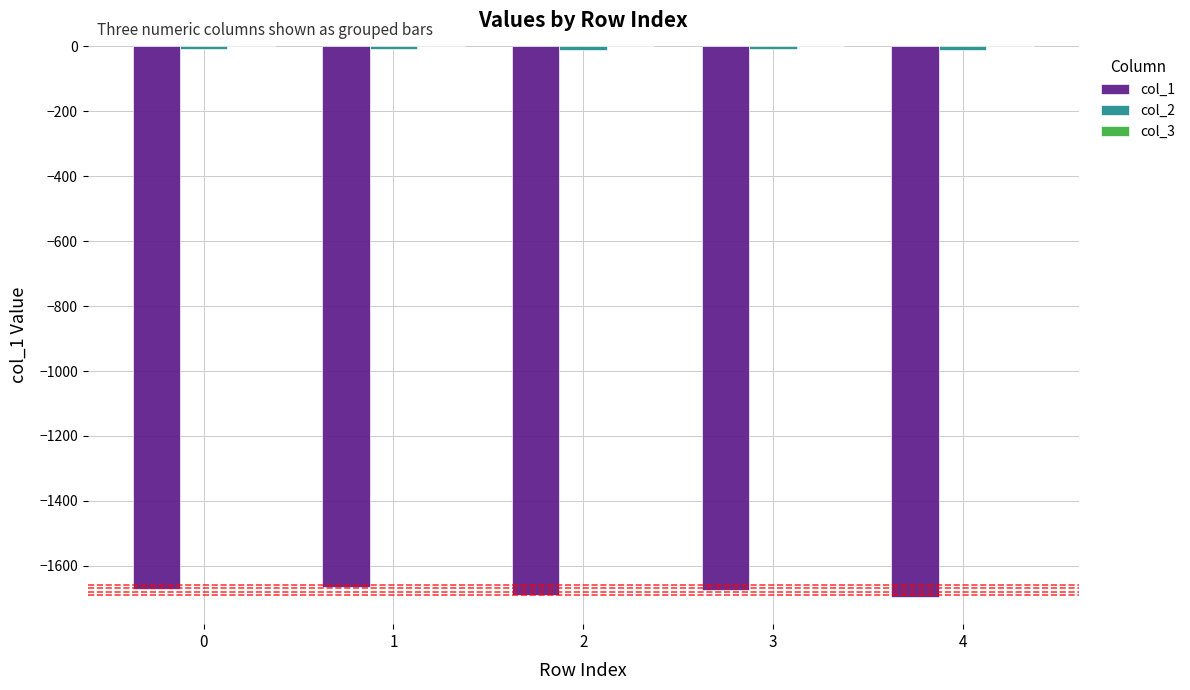

Reading left to right, what are all the values shown in this chart?

col_1: -1670.6	-1666.4	-1690.7	-1675.3	-1695.2
col_2: -8.5	-9.2	-11.6	-7.1	-10.7
col_3: -0.1	-0.1	-0.1	-0.1	-0.0